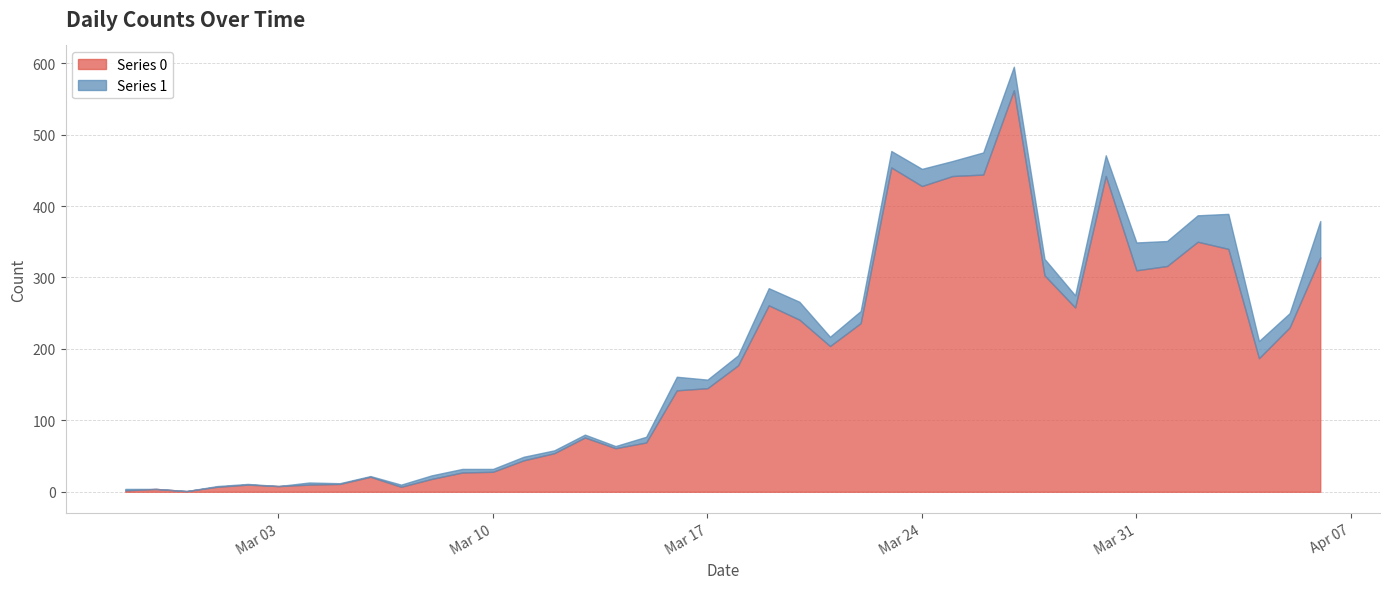

Between 2020-03-01 and 2020-03-06, which series saw the biggest shift?

Series 0